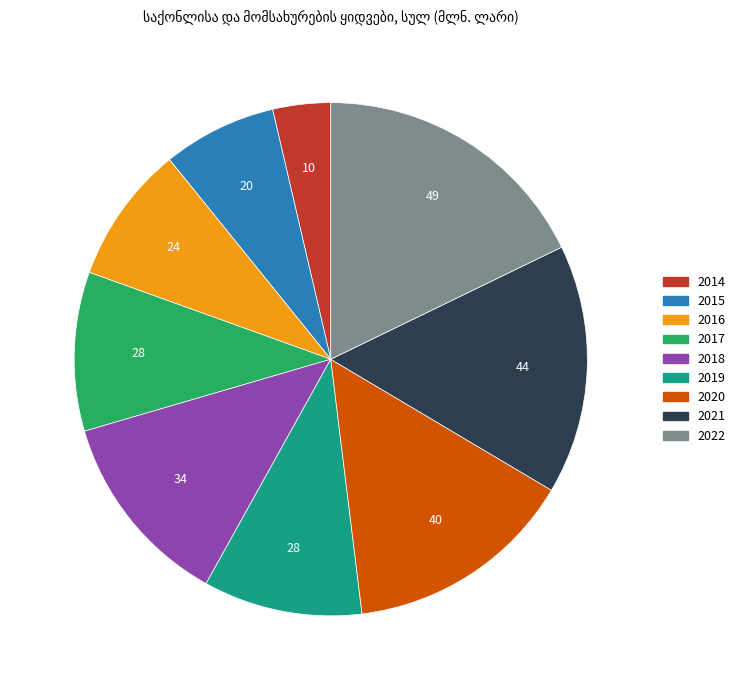

Combined, do 2015 and 2017 account for over 50%?

No